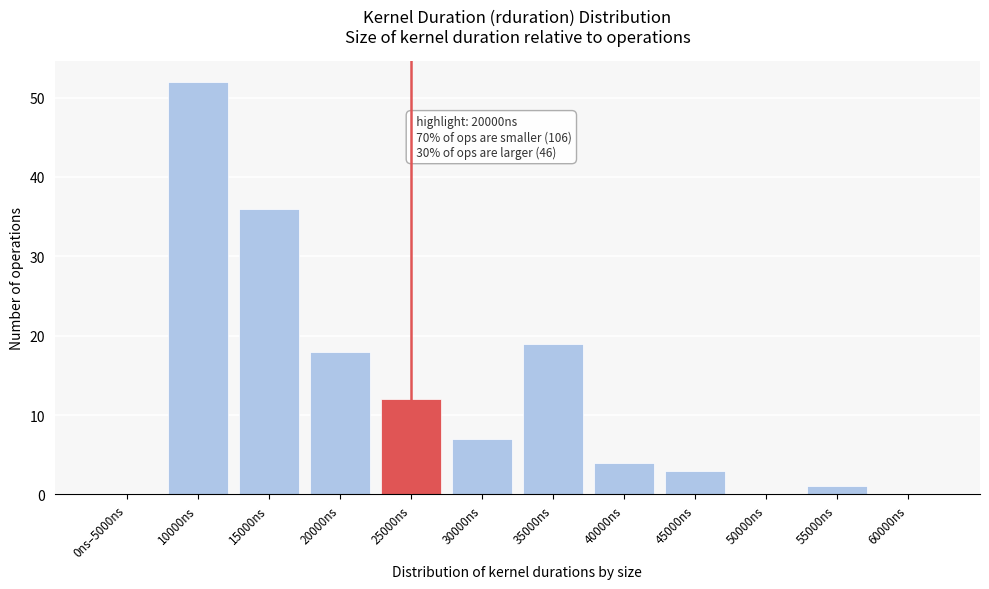

Reading left to right, extract all data points from this chart.

0ns–5000ns=0	10000ns=52	15000ns=36	20000ns=18	25000ns=12	30000ns=7	35000ns=19	40000ns=4	45000ns=3	50000ns=0	55000ns=1	60000ns=0